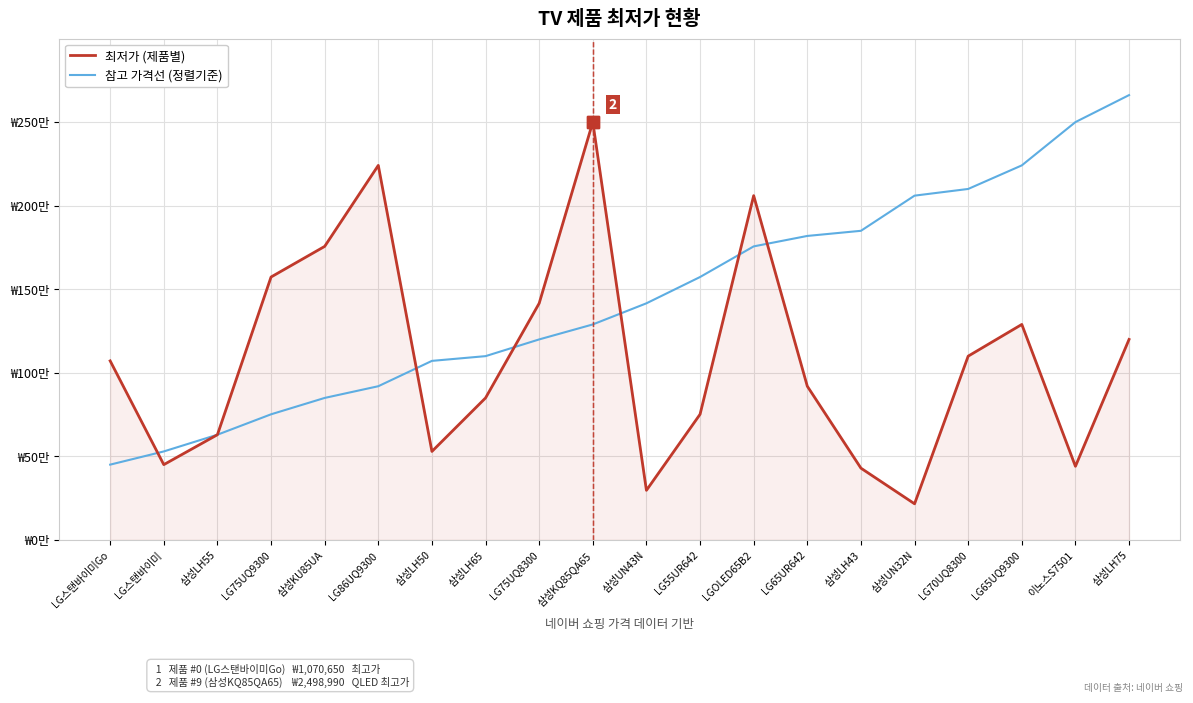

What is the difference between the maximum and minimum values in the 최저가 (제품별) series?

2283240